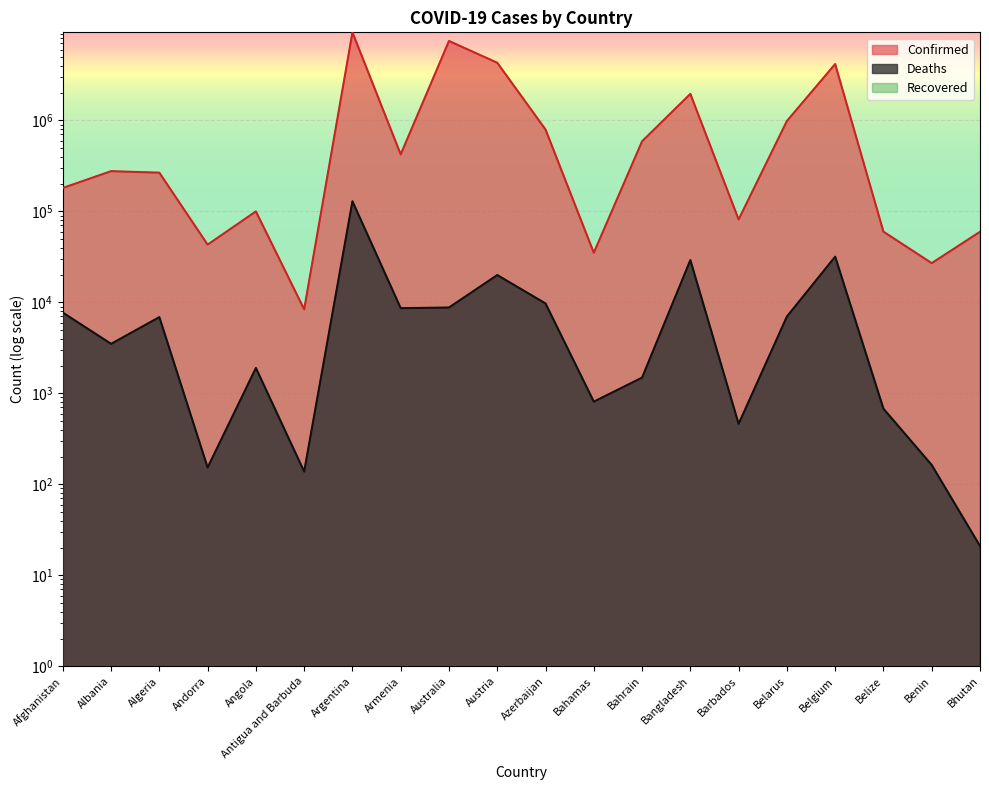

How many data points in Deaths are less than 6875?

10